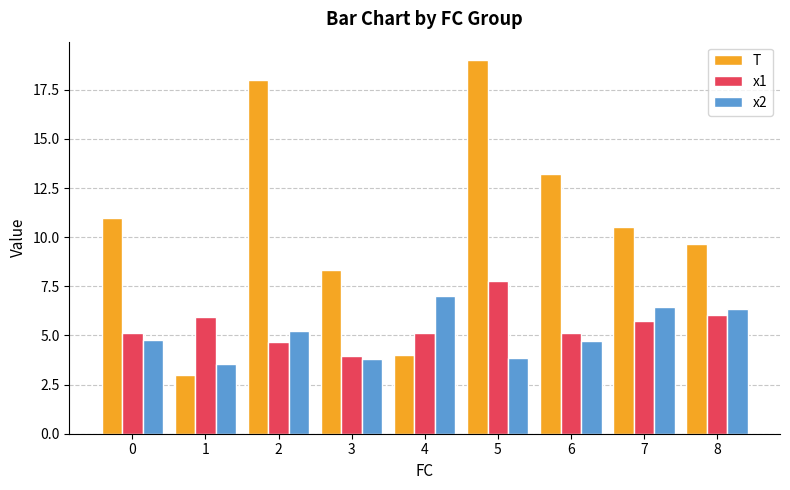

Read the x1 value at 2.

4.7